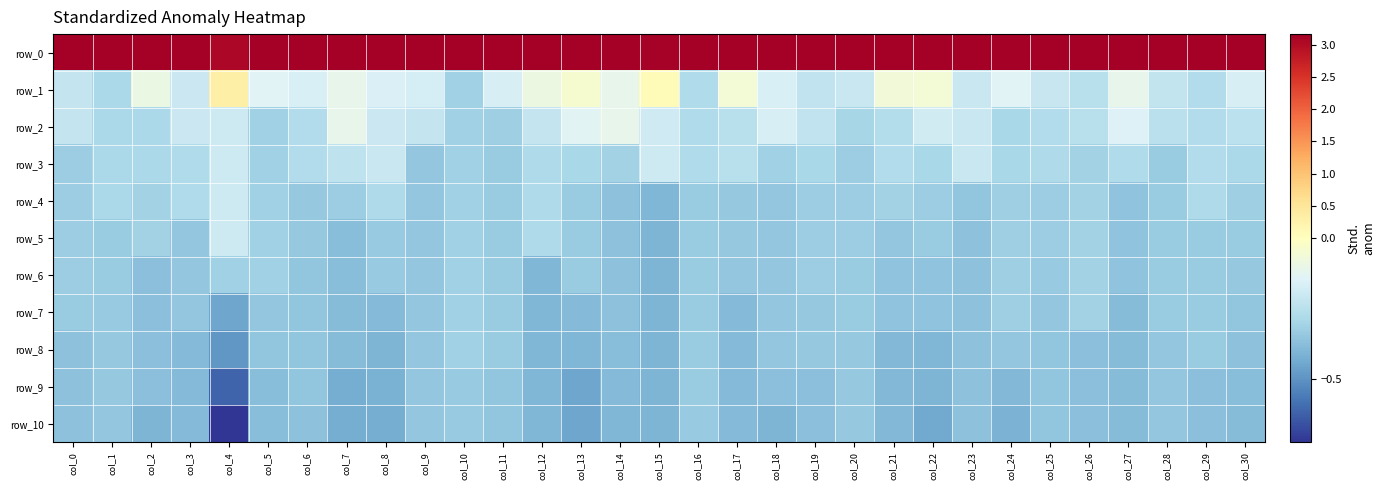

List the labels in order of row_2 value, smallest first.

col_11, col_5, col_10, col_20, col_24, col_2, col_1, col_16, col_29, col_25, col_6, col_21, col_17, col_26, col_28, col_30, col_19, col_0, col_9, col_12, col_23, col_8, col_3, col_4, col_15, col_22, col_18, col_27, col_13, col_7, col_14